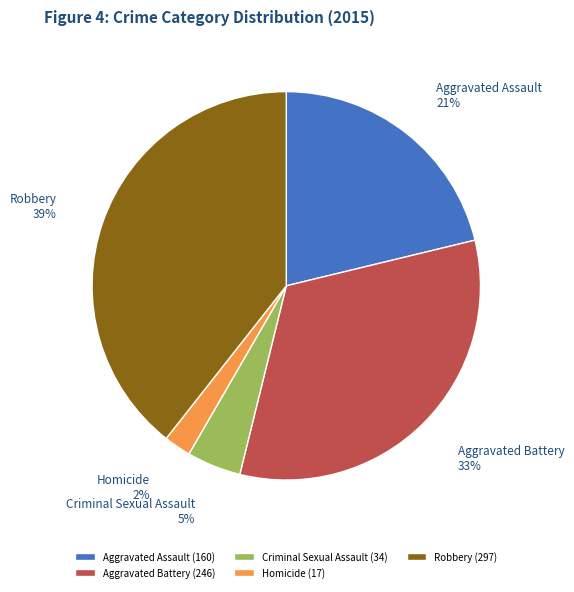

What is the ratio of the value at Robbery to the value at Aggravated Assault?

1.9